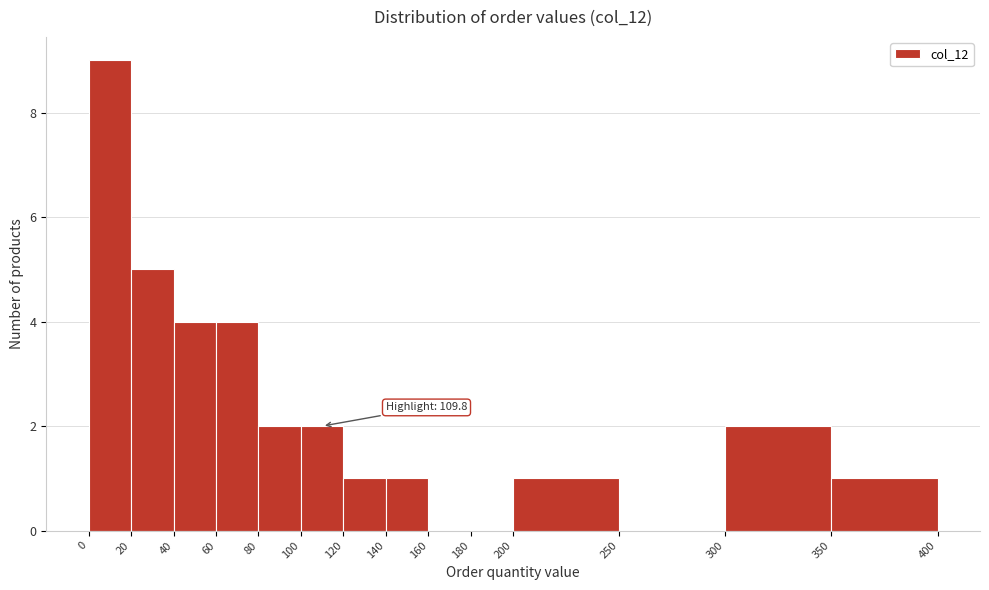

Which range on the x-axis has the tallest bar?

0 to 20